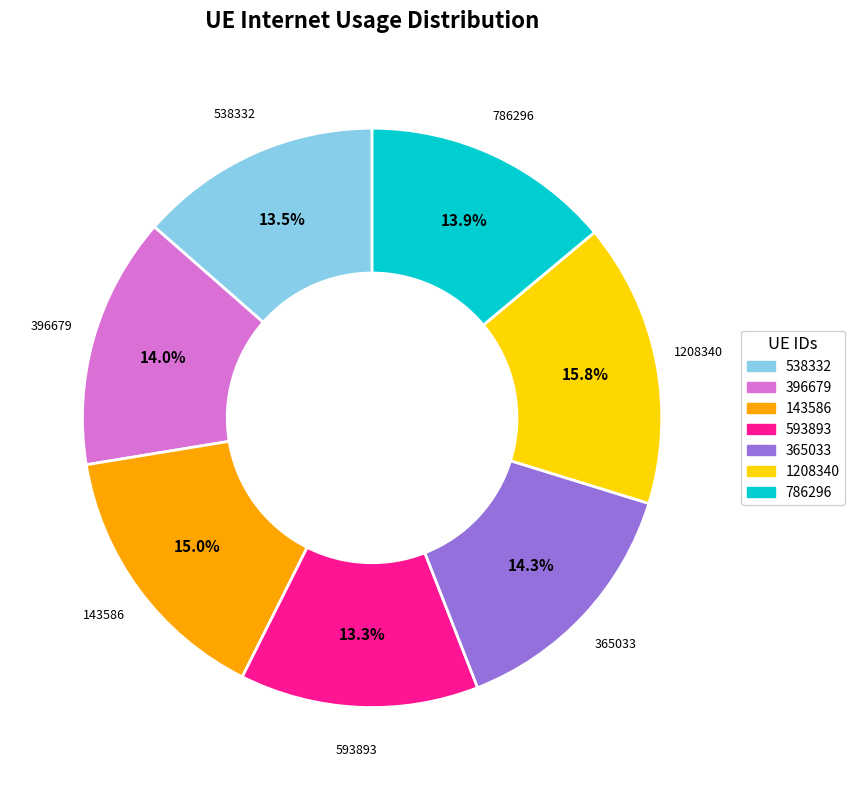

To the nearest percent, what percentage of the pie is 143586?

15%